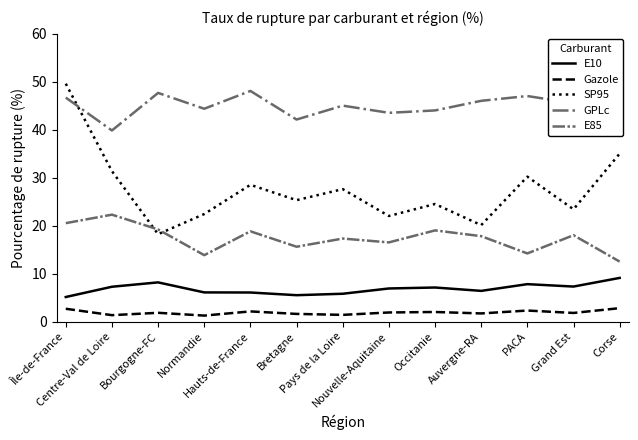

How many lines are shown in the chart?

5